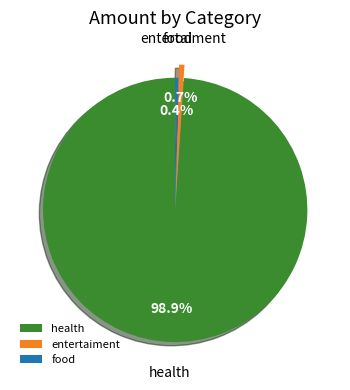

How many slices are in this pie chart?

3